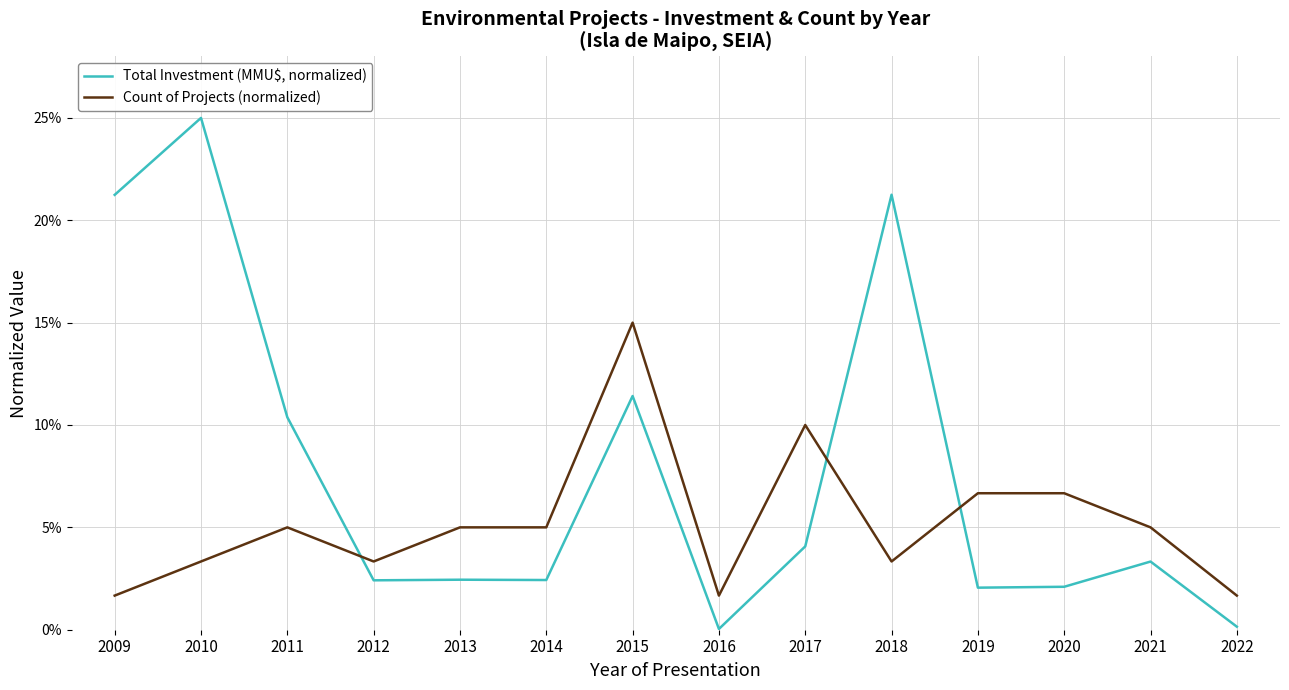

Read the Count of Projects (normalized) value at 2018.

3.3